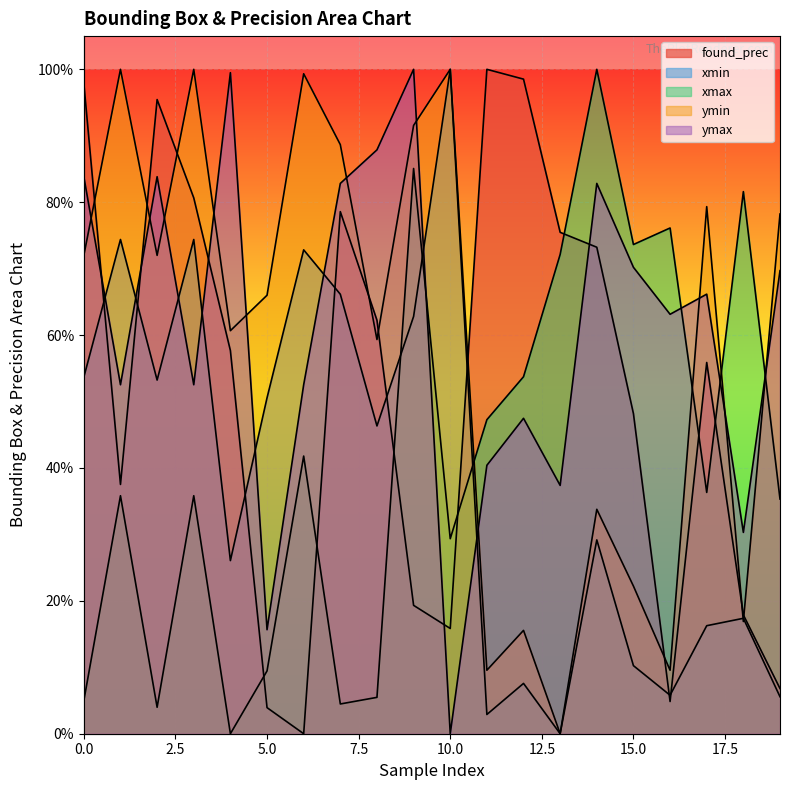

What is the value of the found_prec point at the 3rd from the left?

1.0